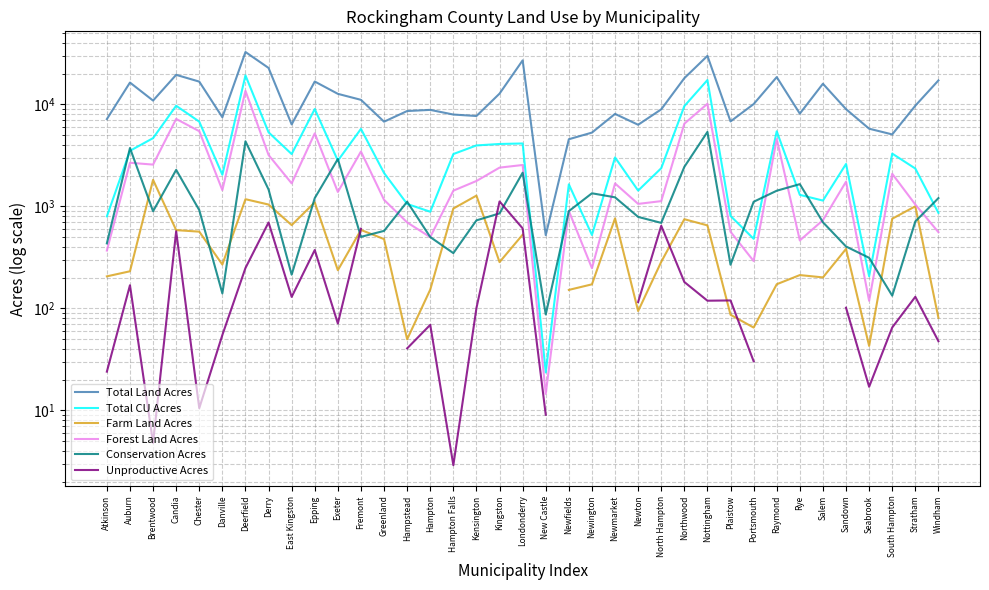

How many interior local peaks does the Total CU Acres series have?

11